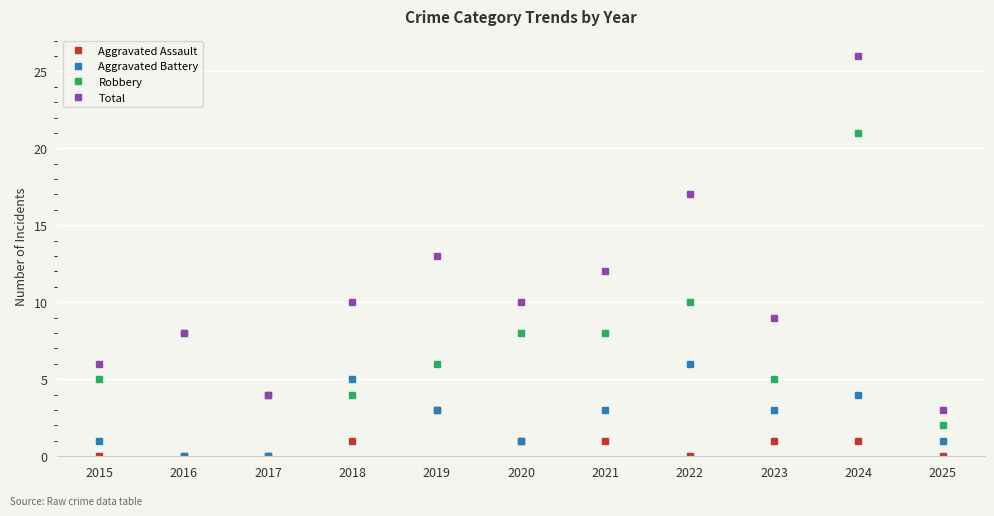

The Robbery series shows 6 at 2019. True or false?

True